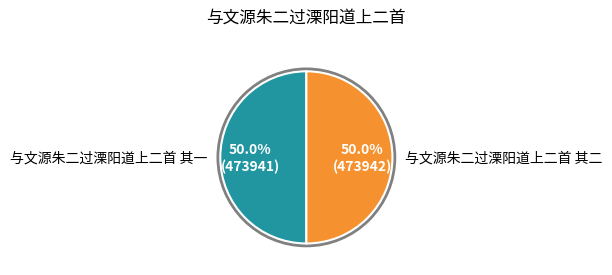

What is the largest slice in the pie chart?

与文源朱二过溧阳道上二首 其二